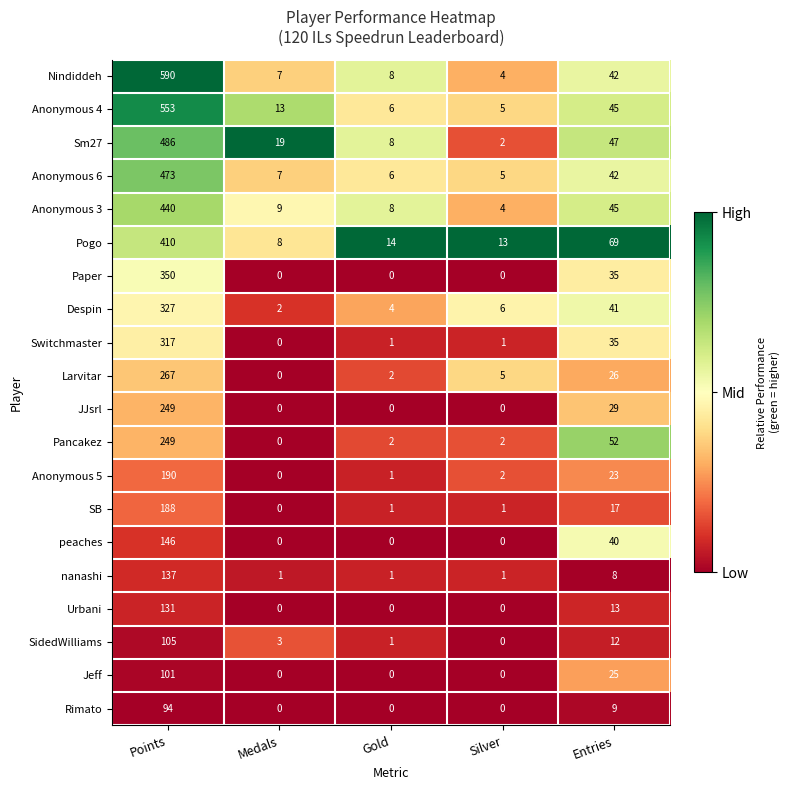

What is the total value across all series at Gold?

63